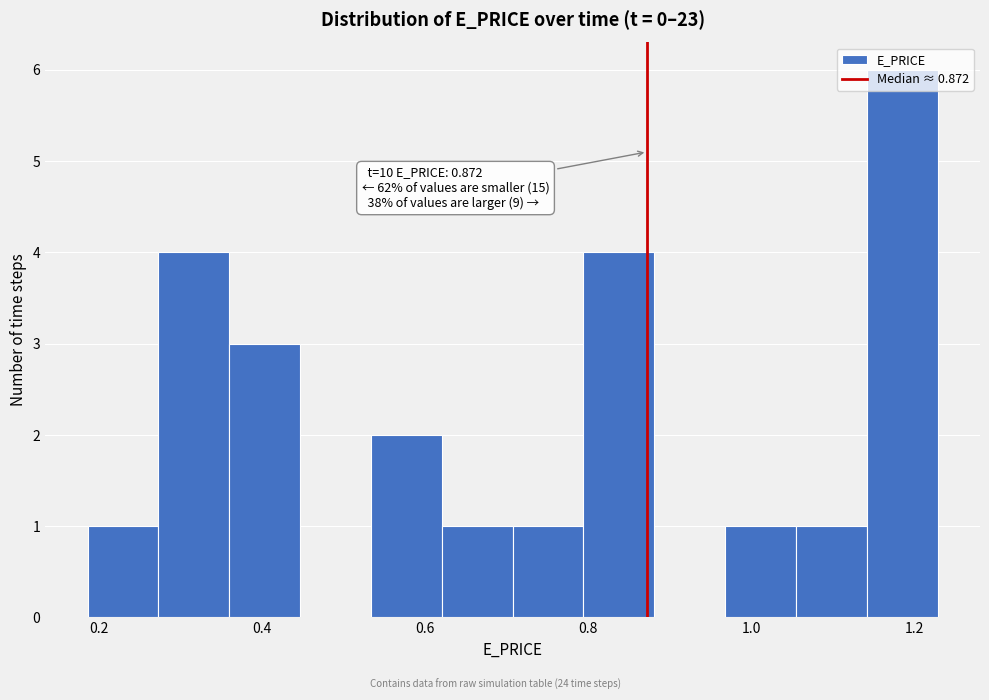

Over which range of the x-axis is the bar tallest?

1.14 to 1.22